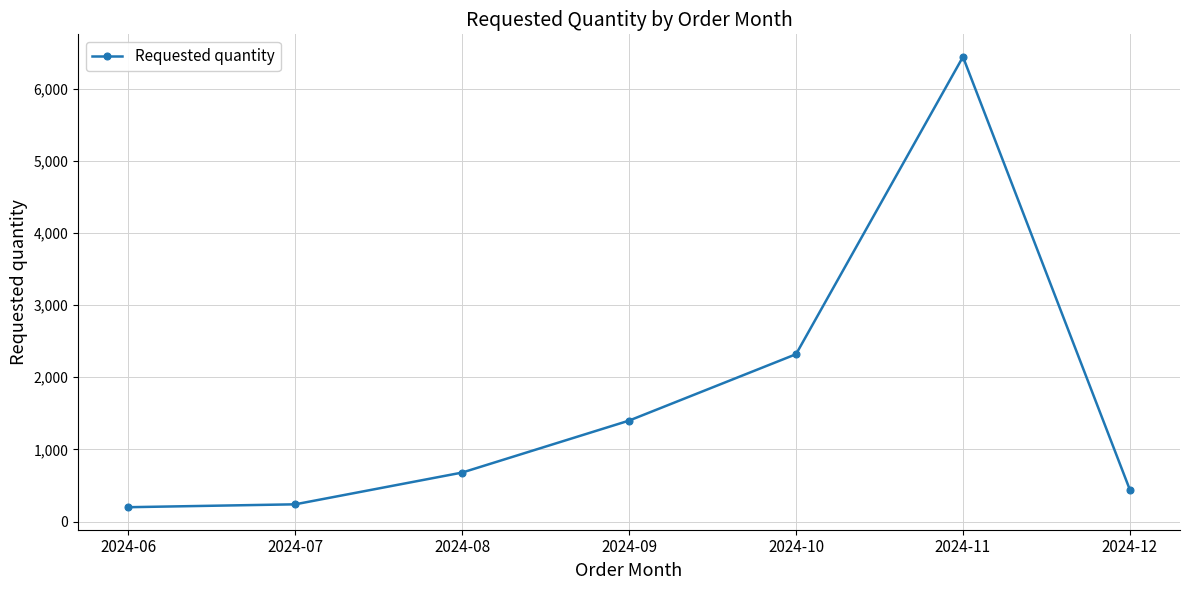

How many data points are less than 680?

3